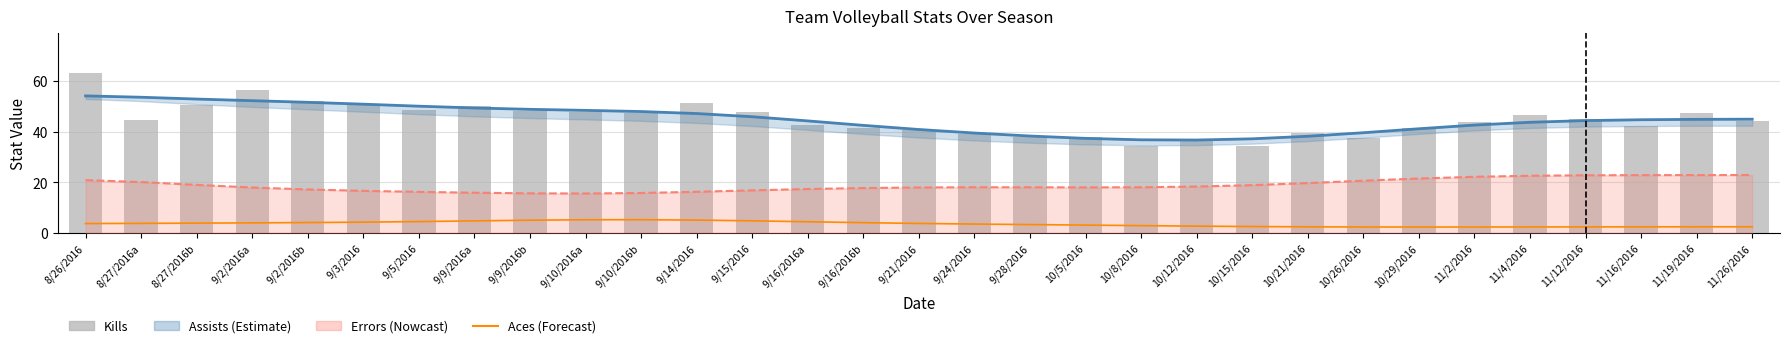

What is the greatest value displayed?

63.0